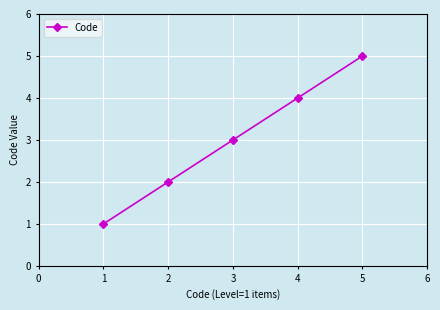

List the labels in order of value, smallest first.

1, 2, 3, 4, 5